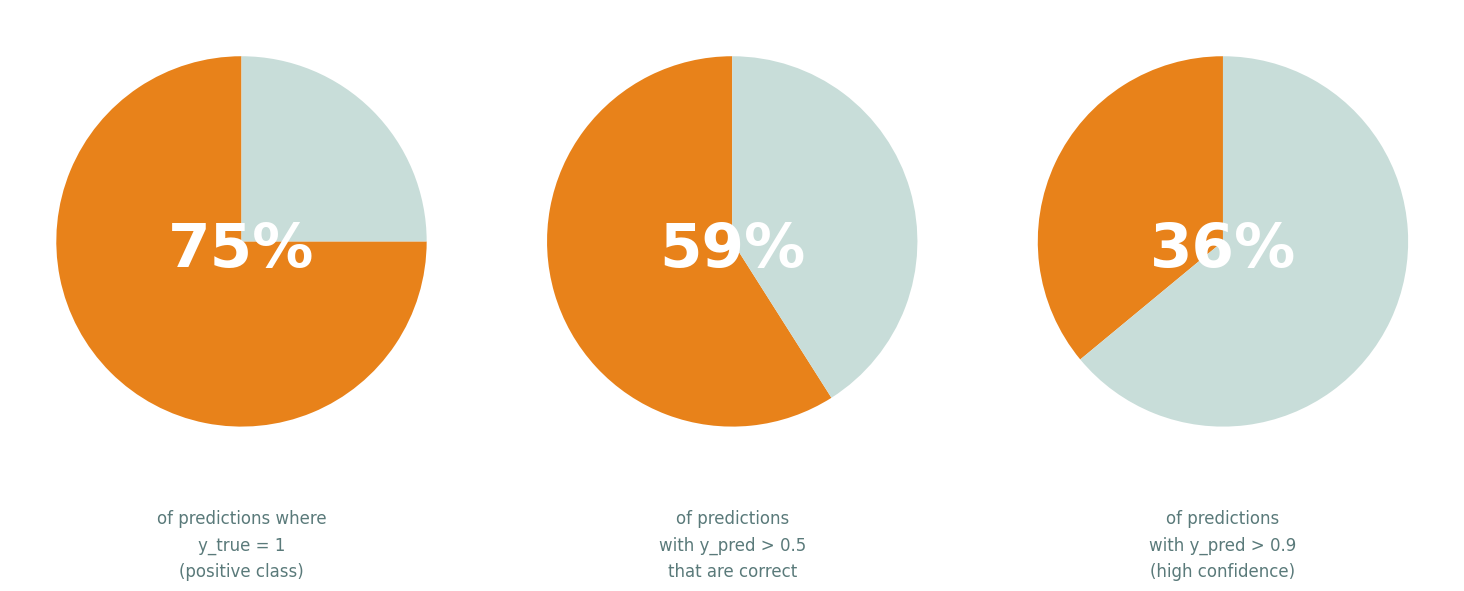

Combined, do y_true=1 and y_true=0 account for over 50%?

Yes